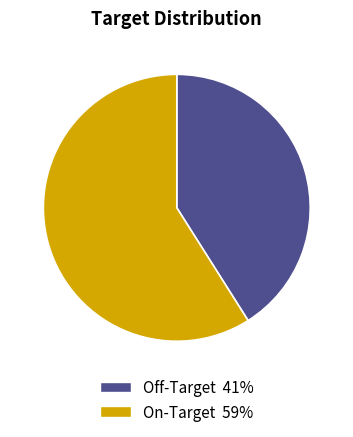

Is there any slice that represents more than half of the pie?

Yes